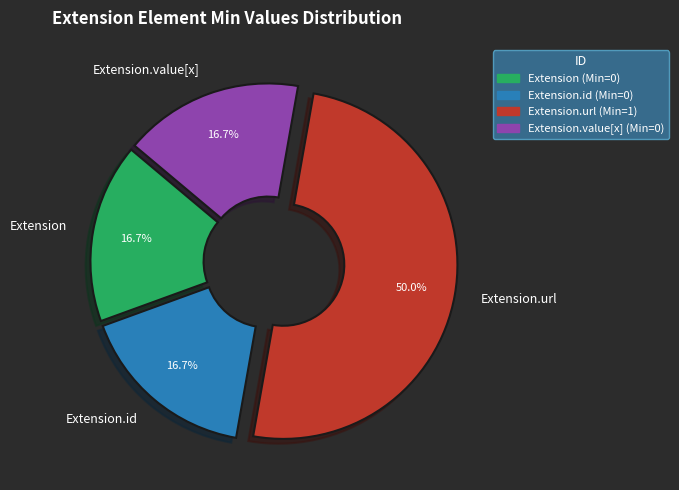

Do Extension.url and Extension together represent more than half of the pie?

Yes